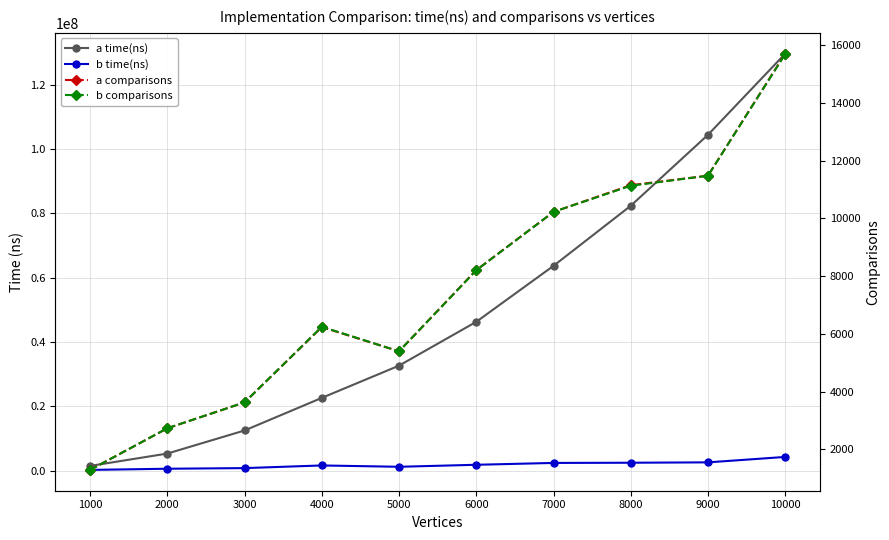

Is it true that b time(ns) equals 577000 at 2000?

True